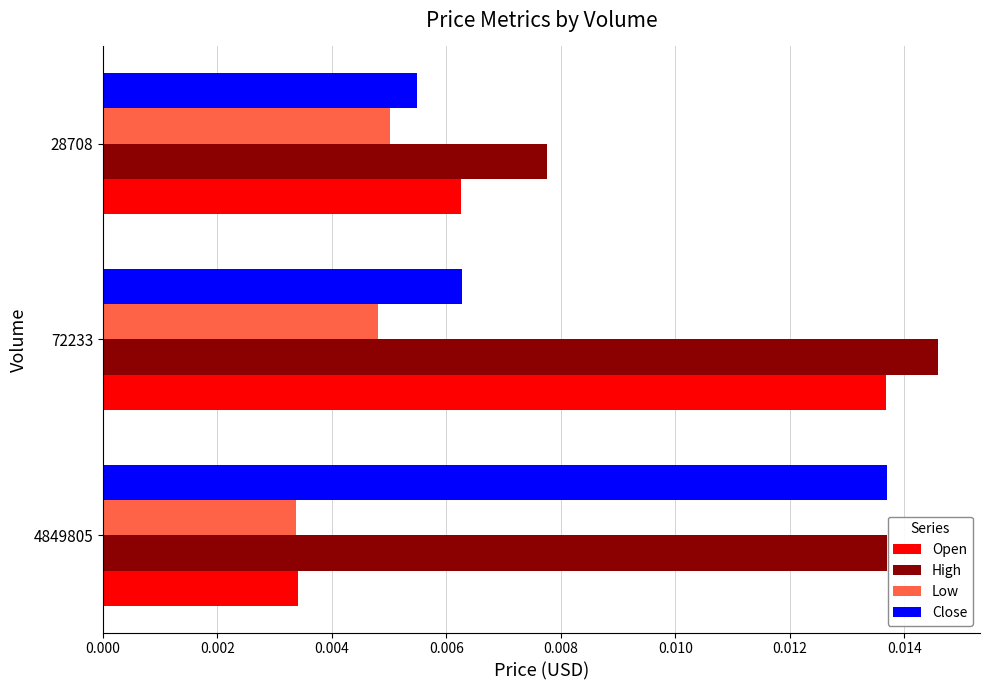

Which series has the largest range (max minus min)?

Open